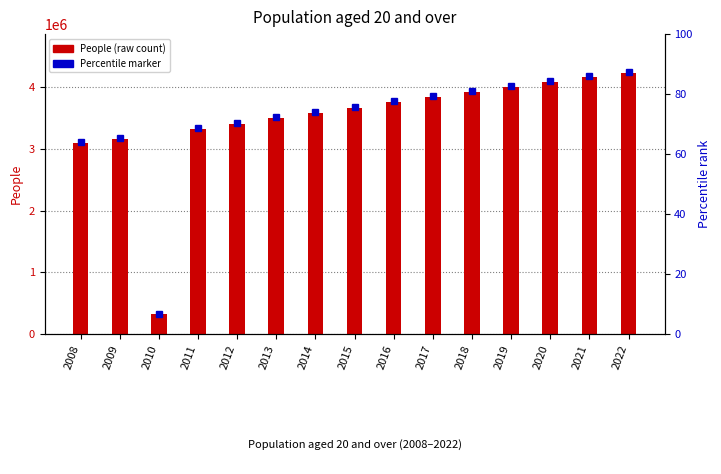

At which category does the chart reach its peak across all series?

2022